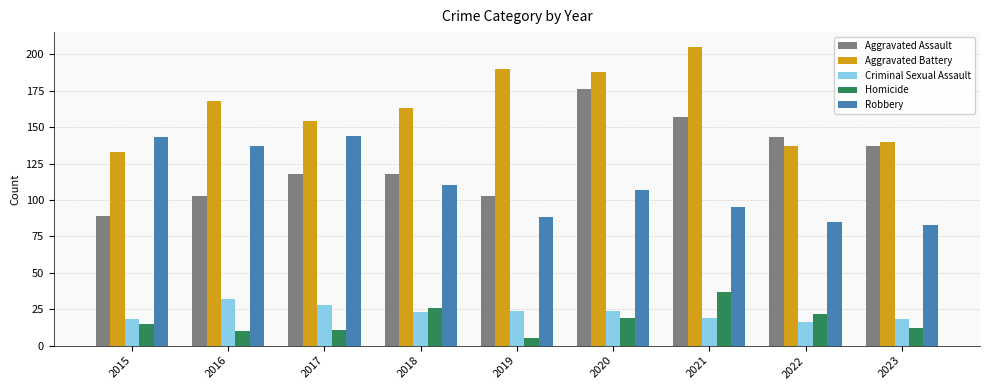

What is the average value of the Homicide series?

17